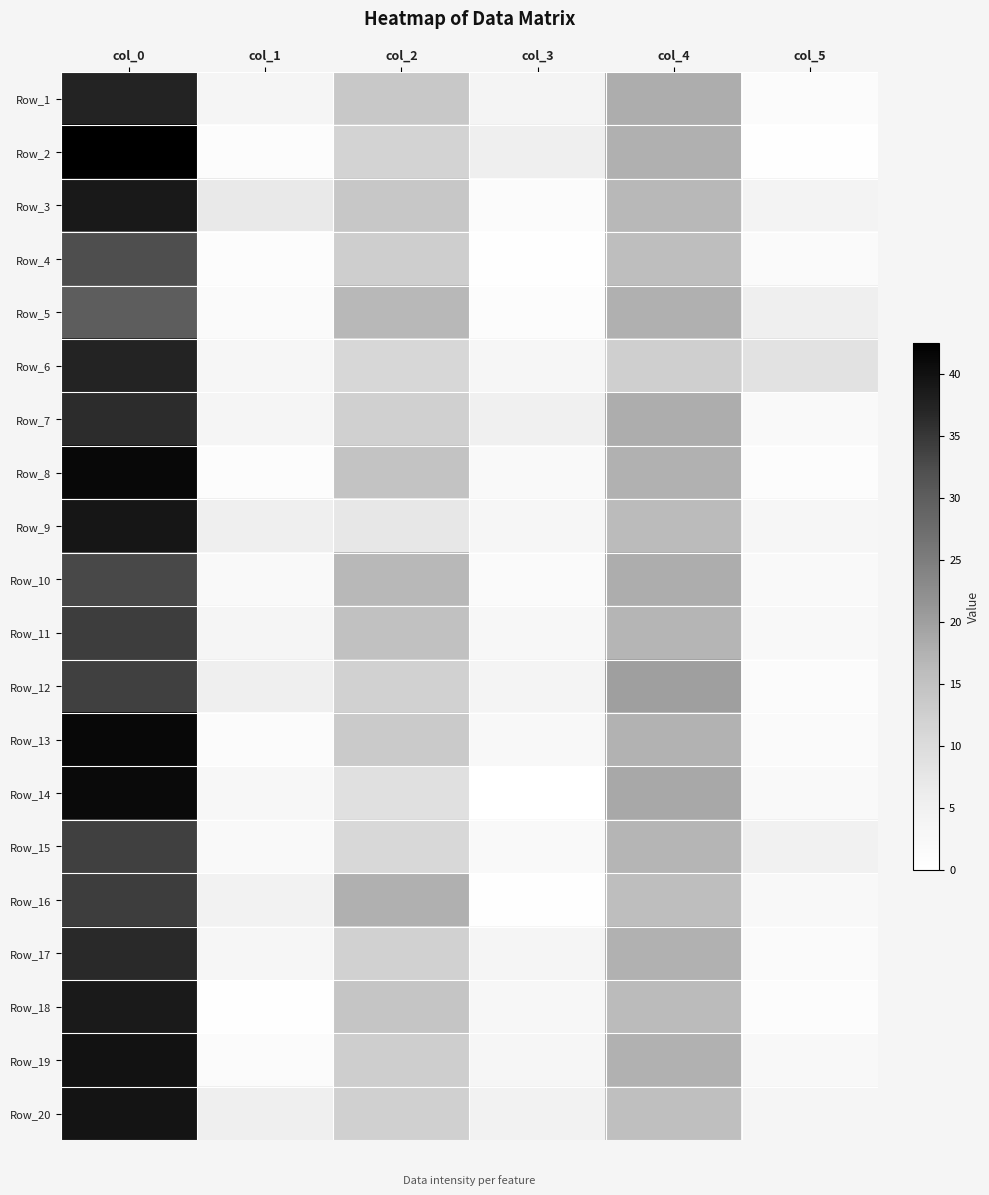

Between col_0 and col_3, which series saw the biggest shift?

Row_14